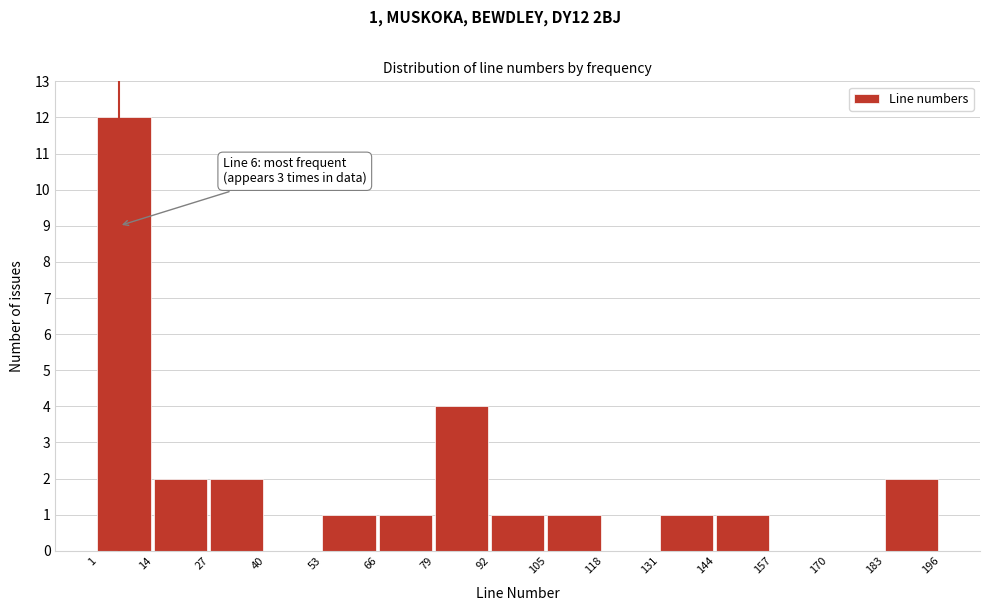

Over which range of the x-axis is the bar tallest?

1 to 14